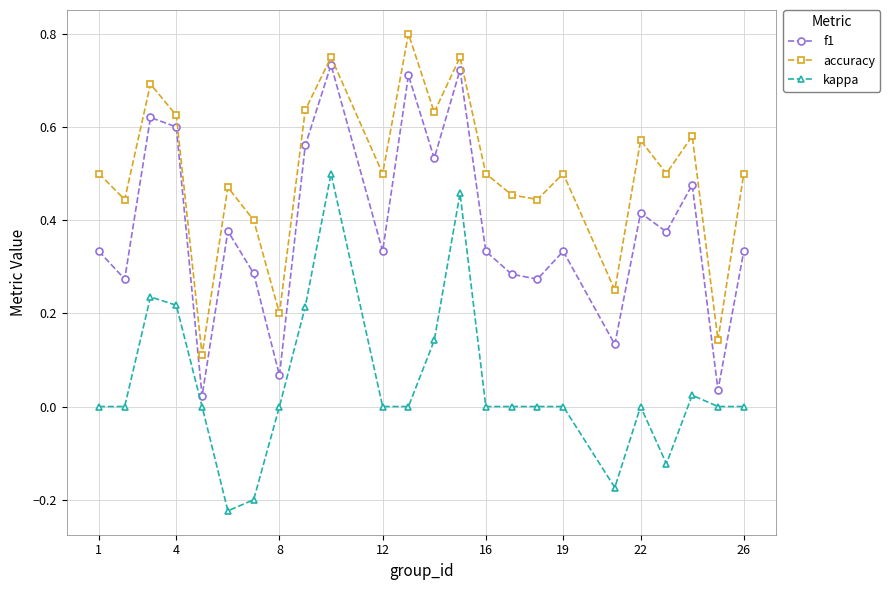

Which series has the largest total across all categories?

accuracy